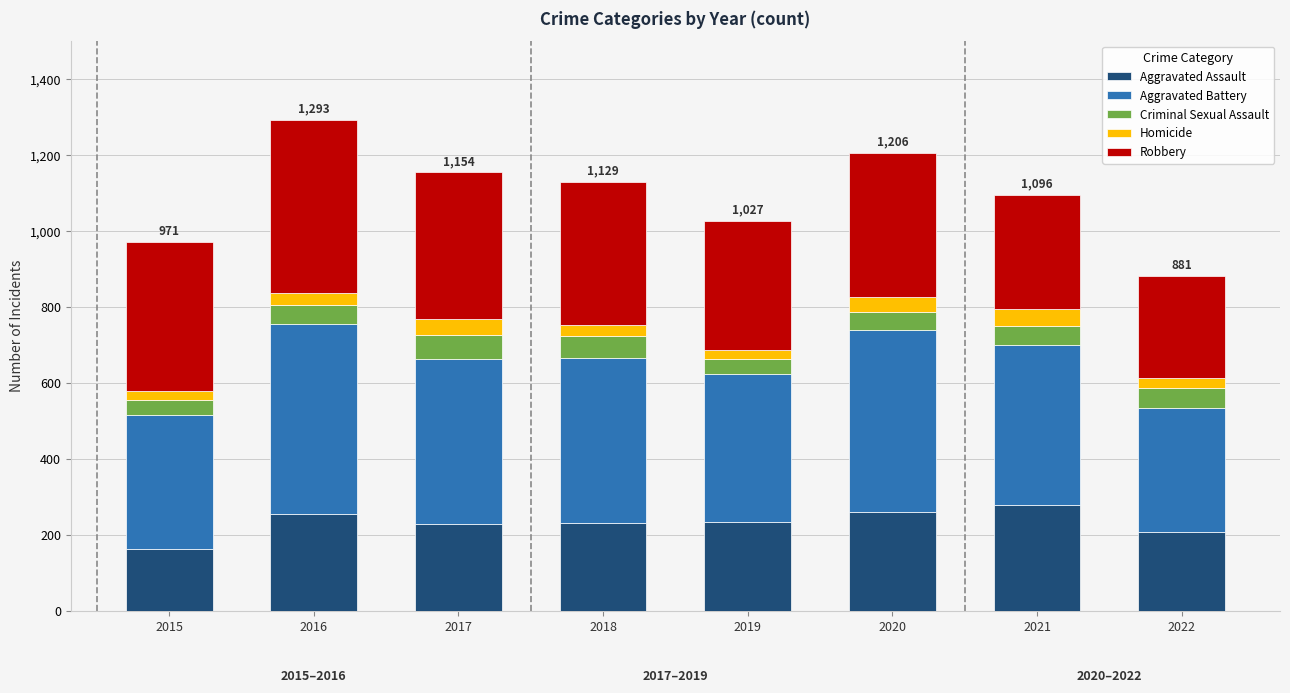

True or false: Aggravated Assault has a value of 407 at 2020.

False